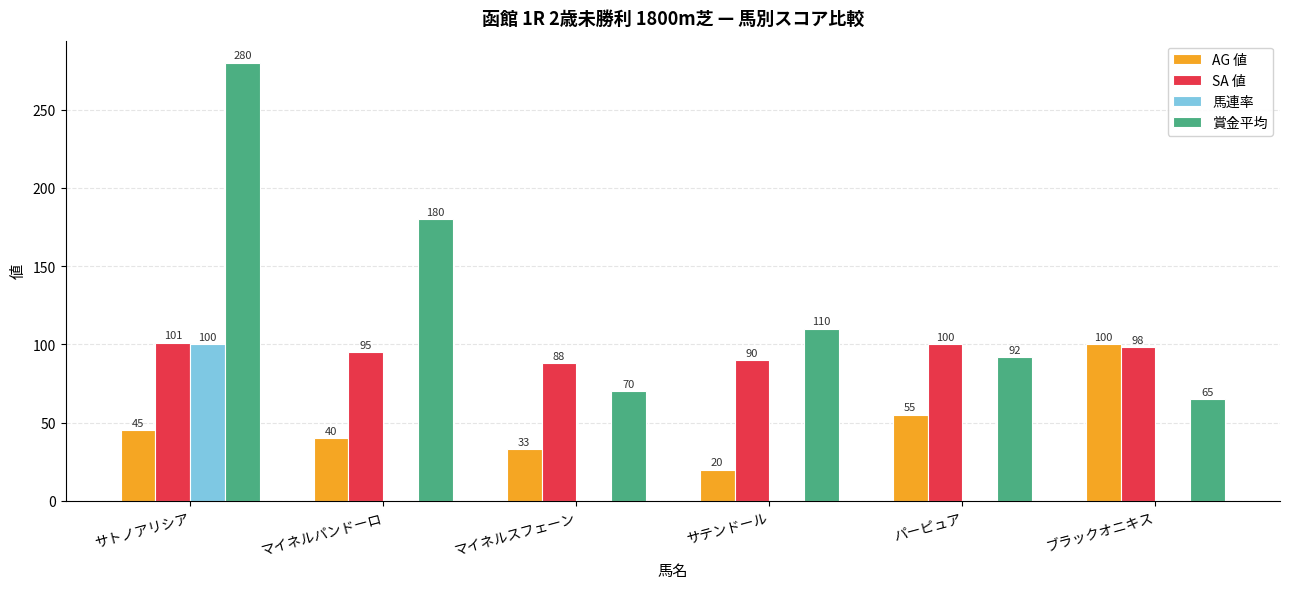

What is the total value across all series at パーピュア?

247